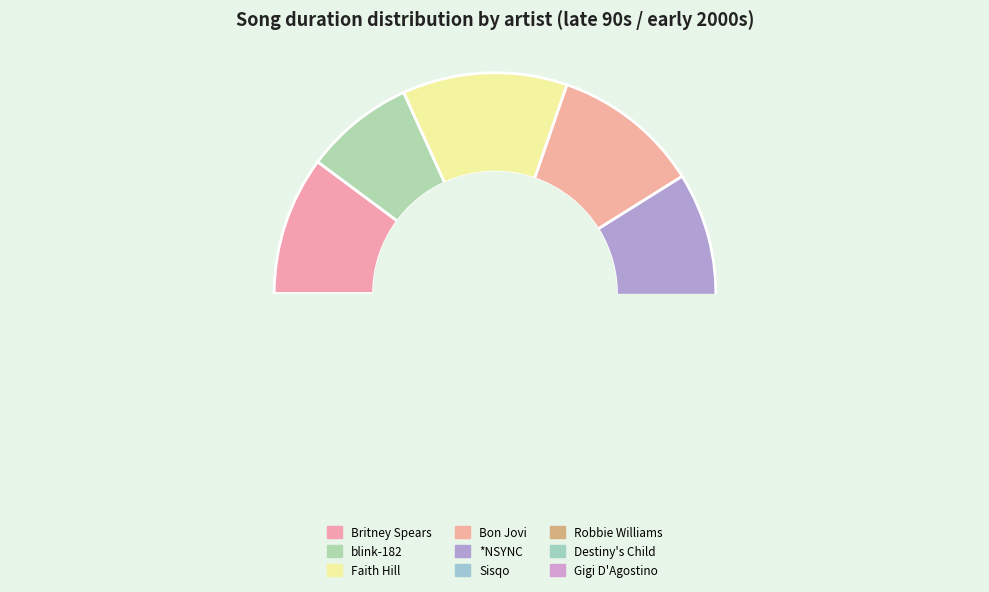

Between Faith Hill and *NSYNC, which is larger?

Faith Hill